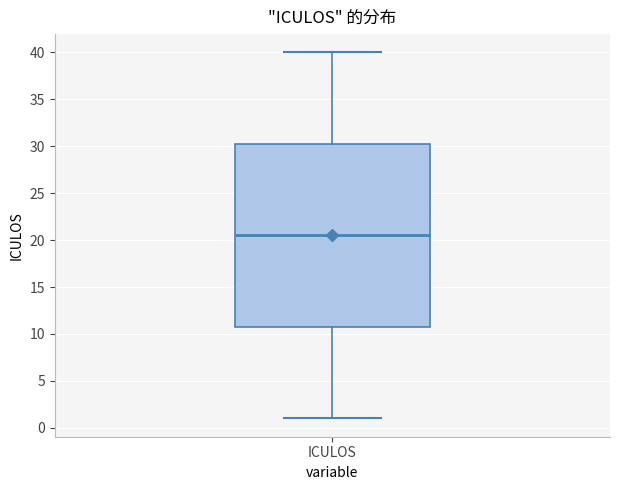

Where does the median line of the box for ICULOS sit on the y-axis? The values are not printed on the chart, so give them approximately, as read against the axis.

20.5